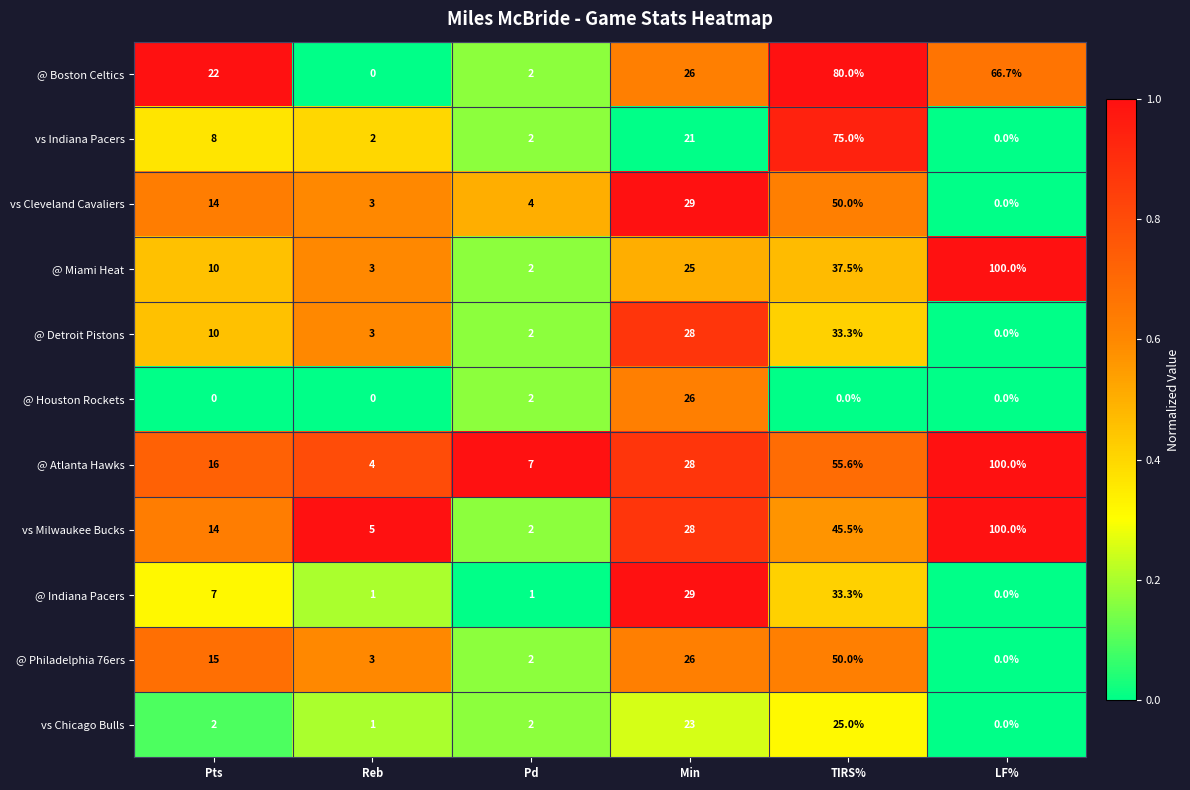

At how many categories does at least one series exceed 0?

6